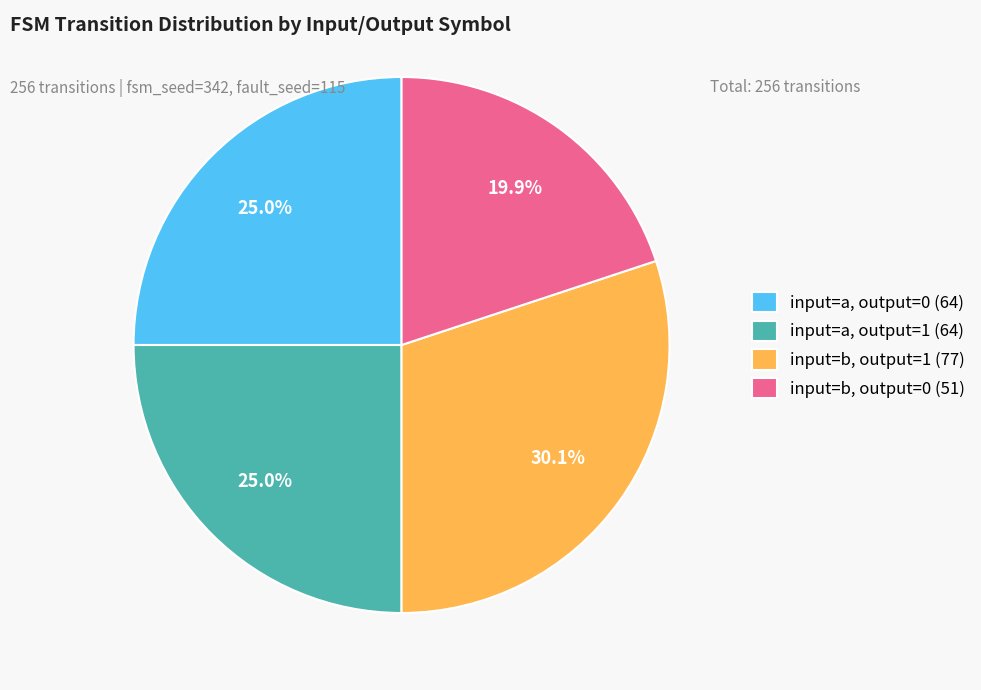

Which category has the biggest portion of the pie?

input=b, output=1 (77)